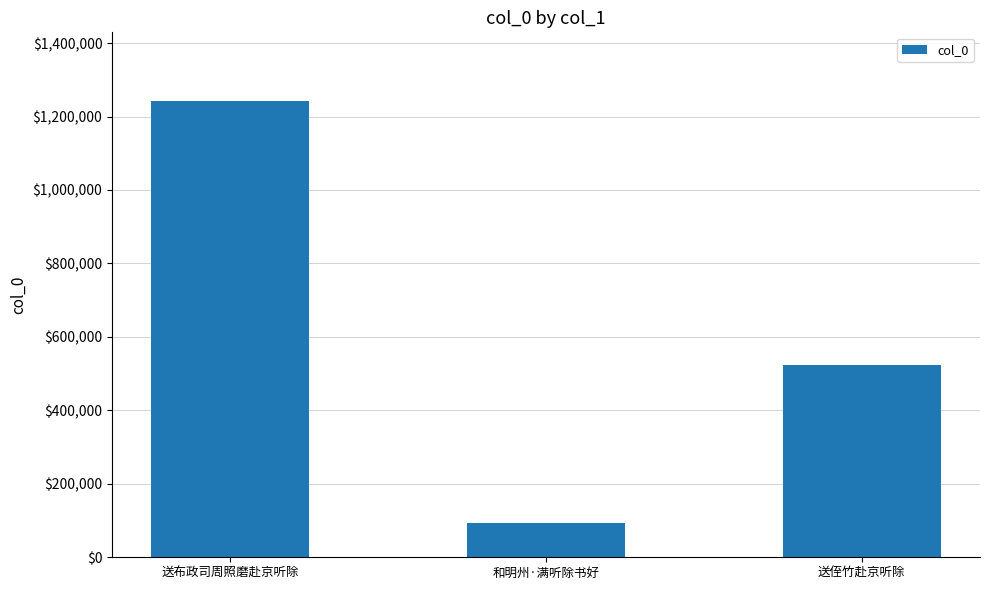

What is the value of the 2nd bar from the left?

93383